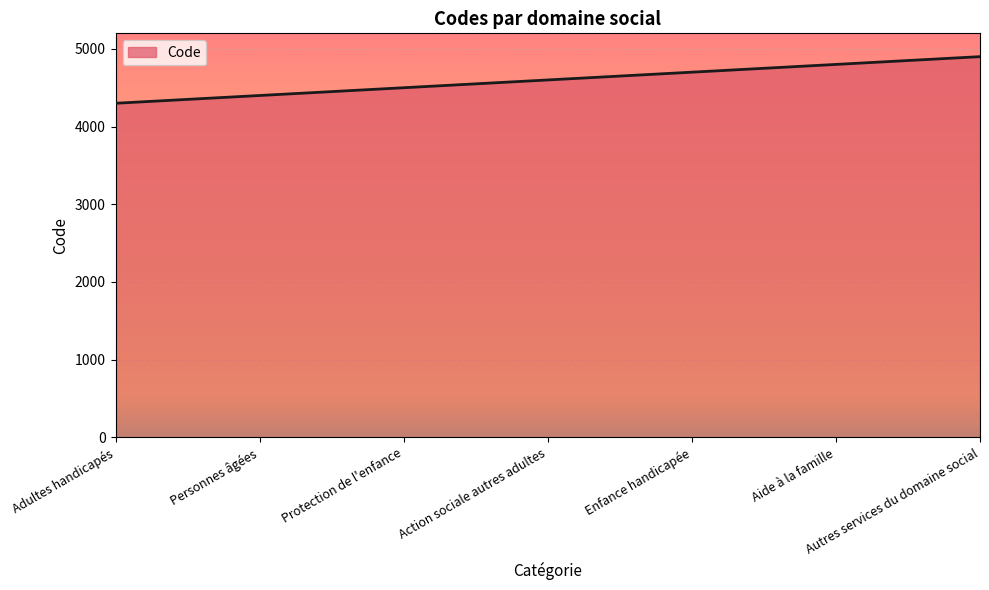

Count the number of categories in the chart.

7